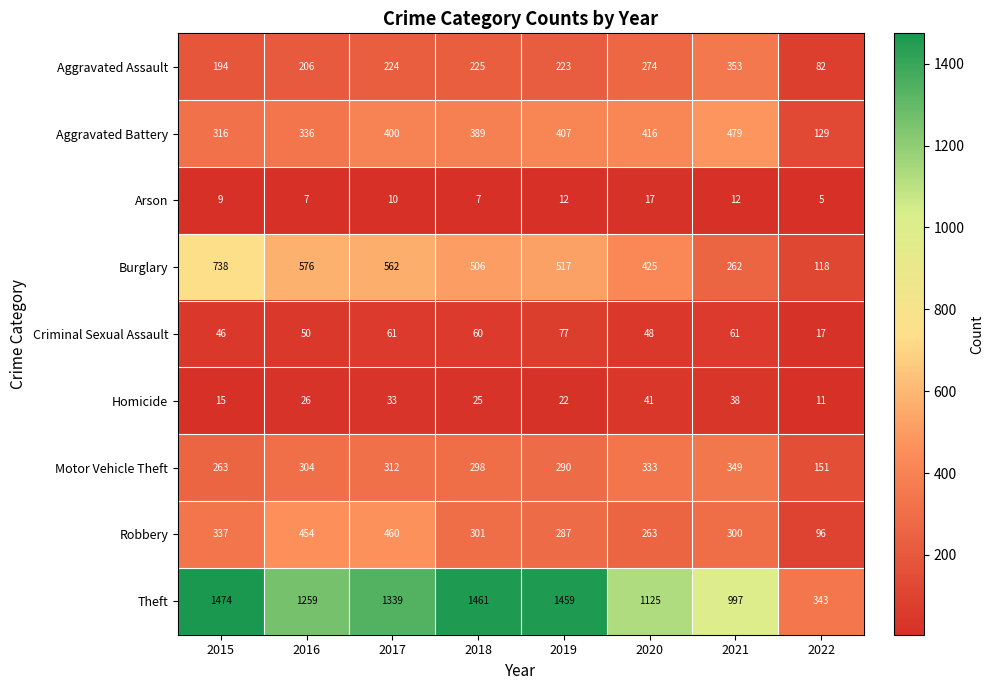

Count the number of categories in the chart.

8